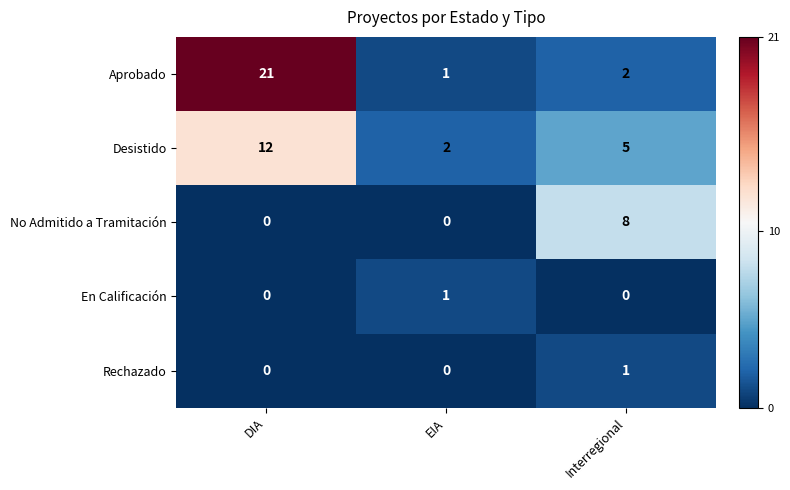

The value of En Calificación at DIA is 0. True or false?

True